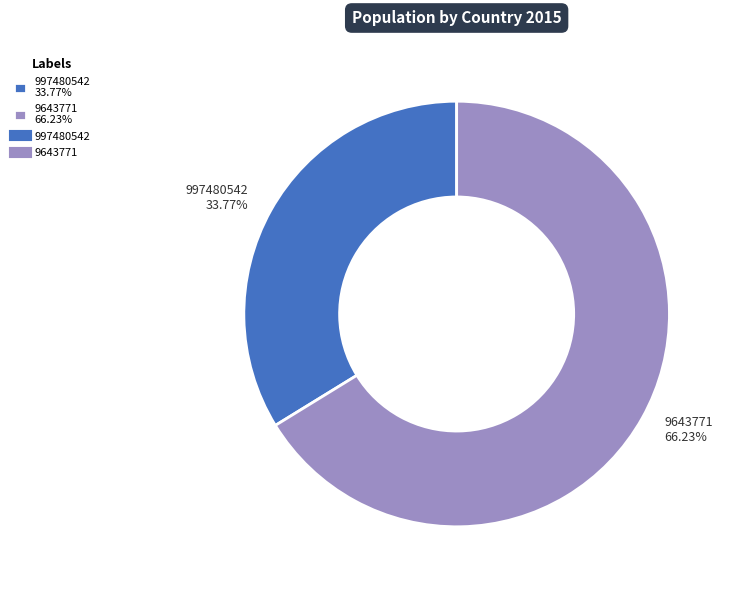

Is it true that 997480542 is 48% of the pie?

False